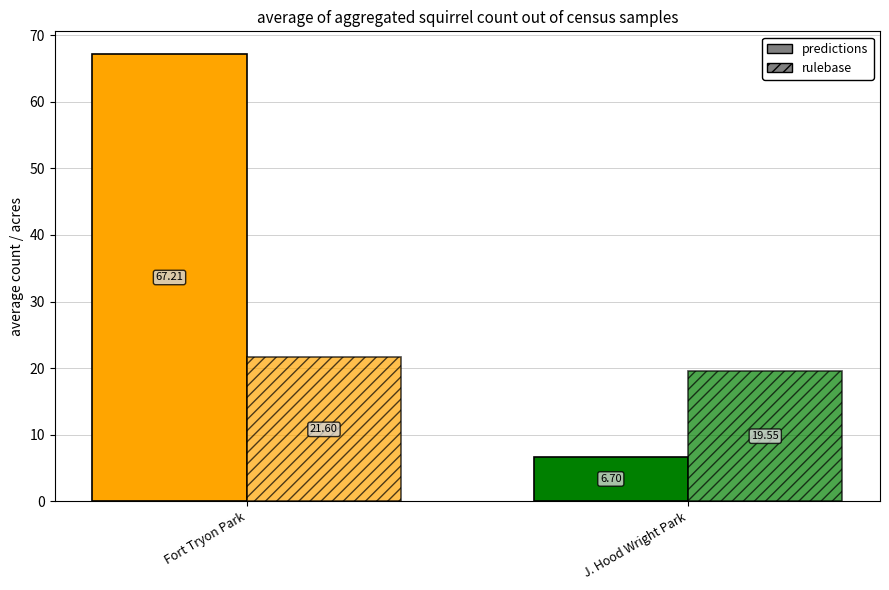

What is the approximate value of rulebase at J. Hood Wright Park?

19.6